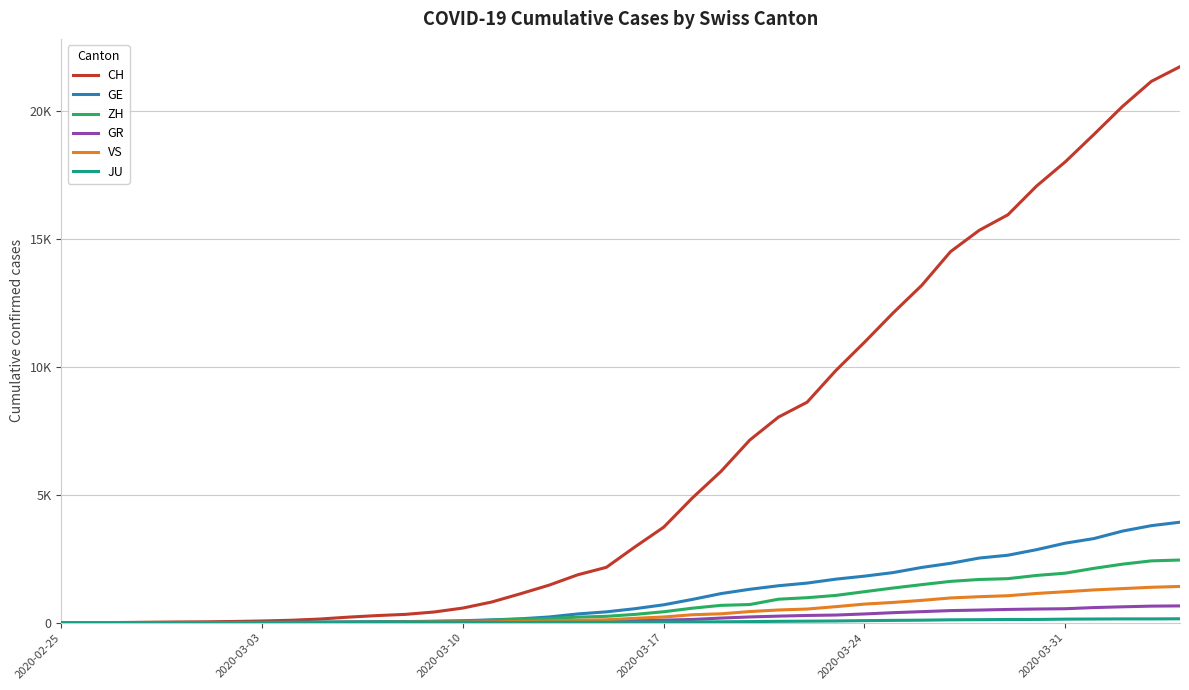

Does the chart have visible grid lines?

Yes